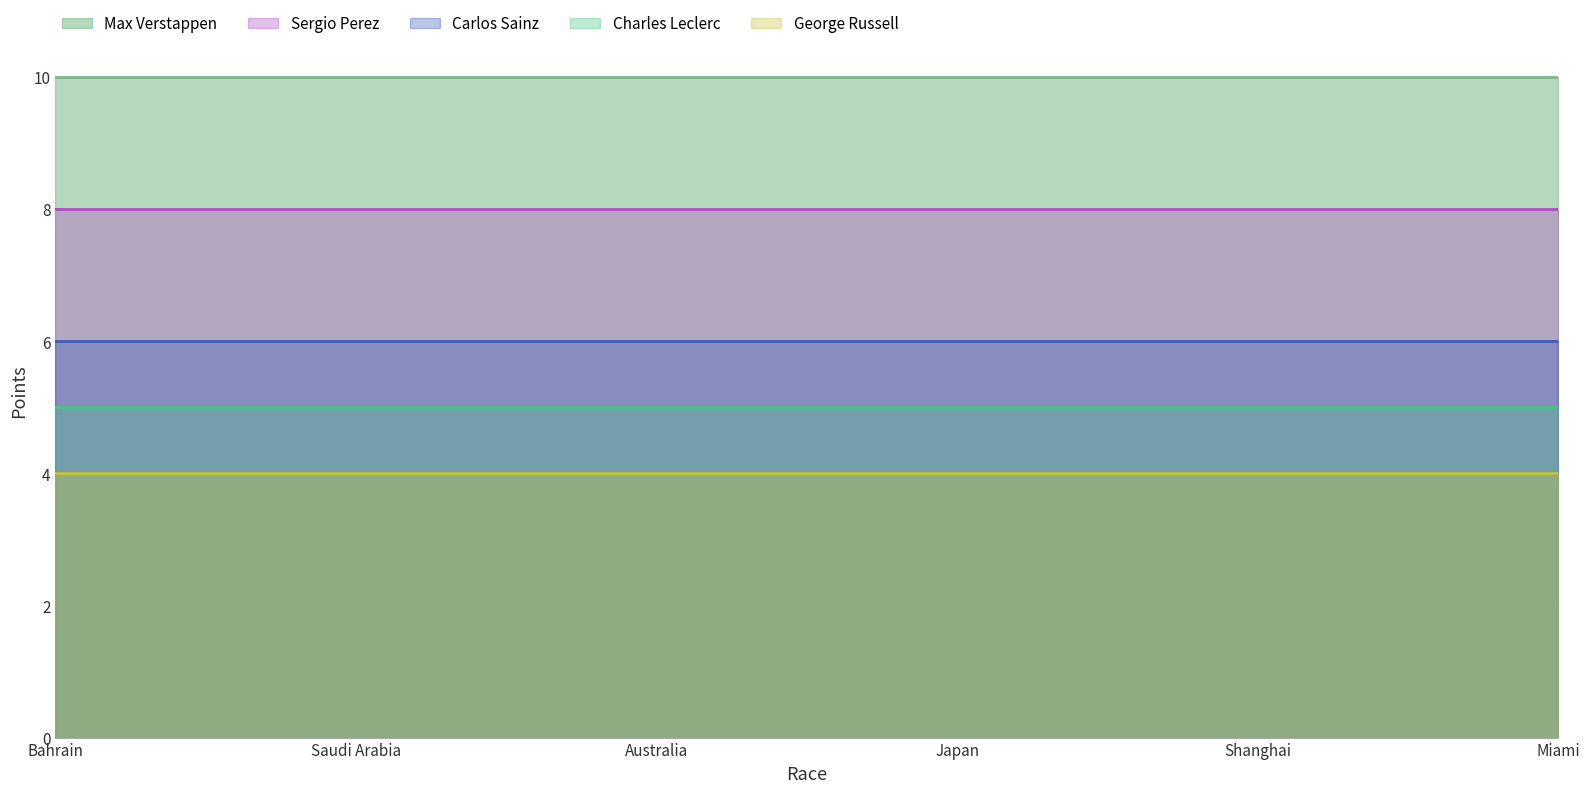

What is the sum of the Carlos Sainz values at Bahrain and Miami?

12.0